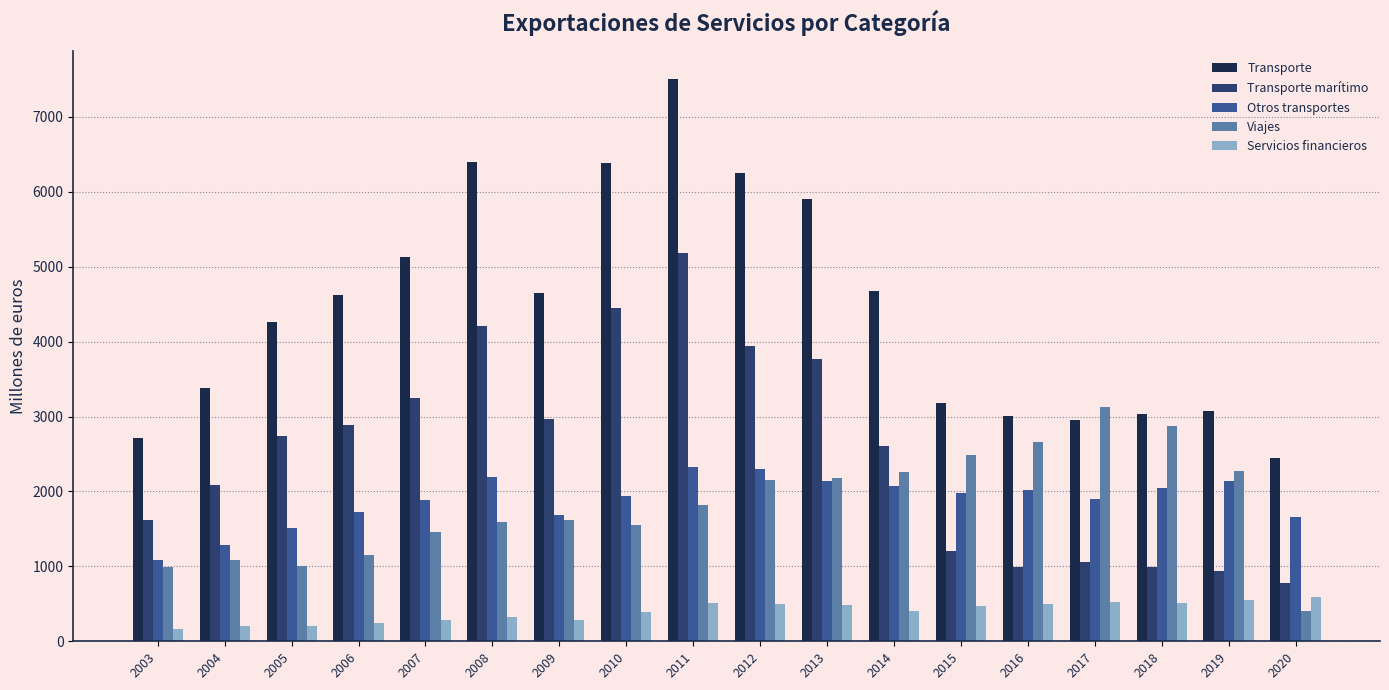

Is the value of Servicios financieros at 2004 greater than the value of Viajes at 2011?

No